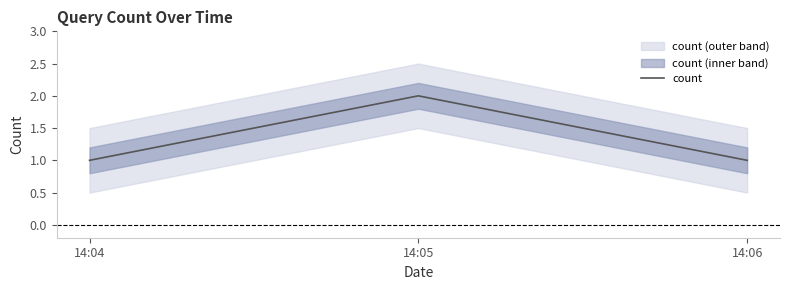

Read the value at 14:05.

2